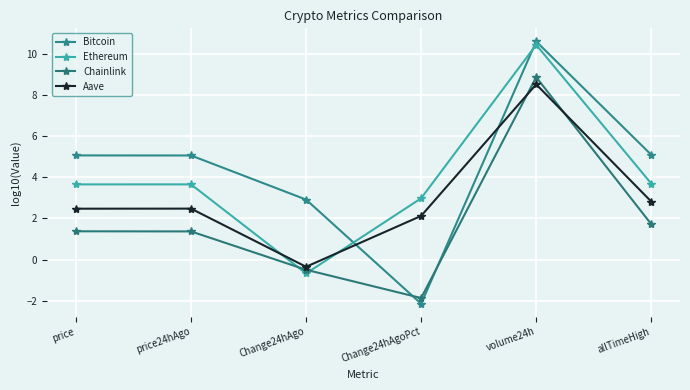

How many intersections are there between Aave and Bitcoin?

2